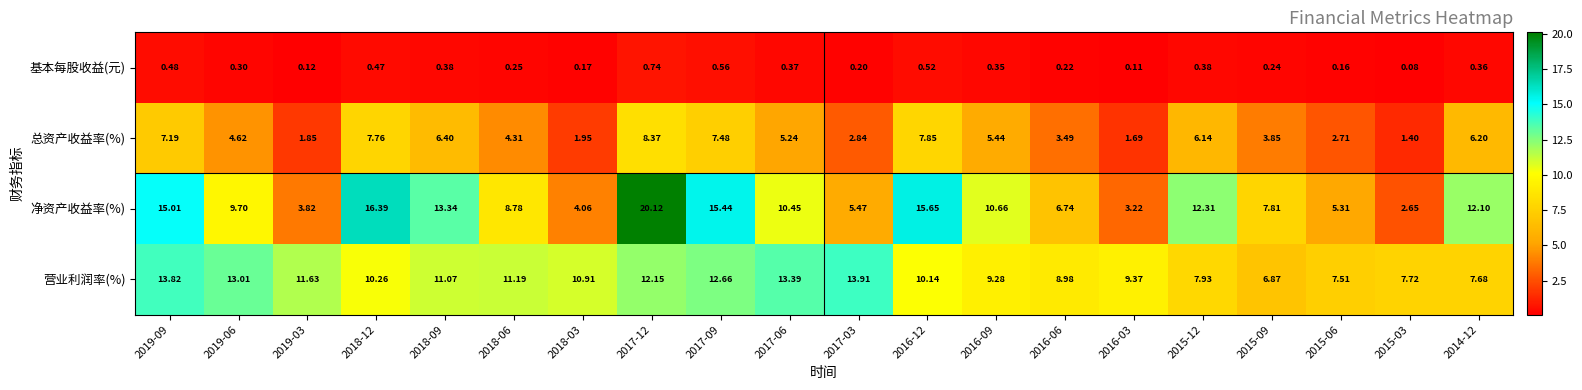

At which category is the sum across all series the highest?

2017-12